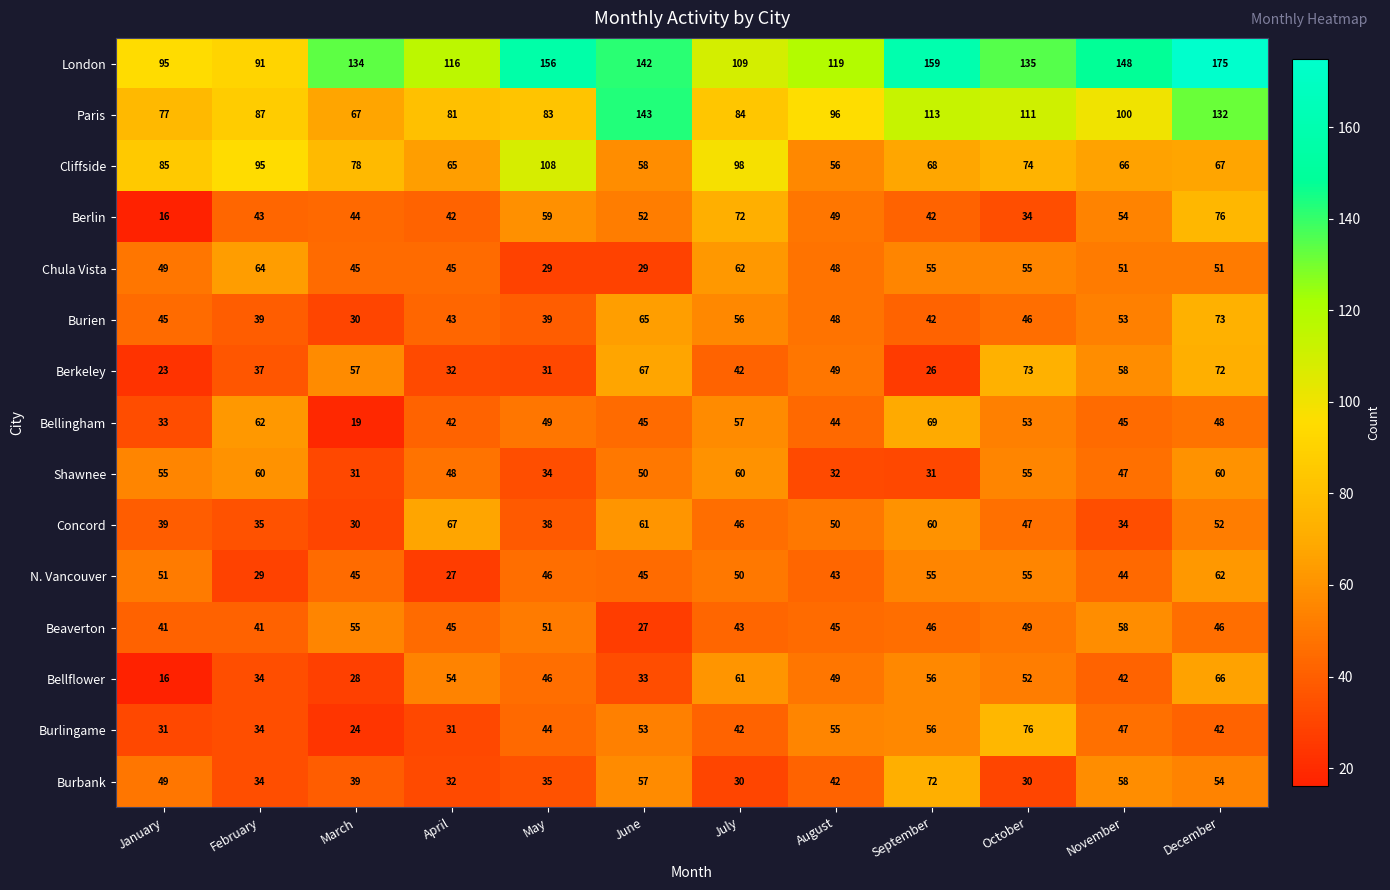

Which series has the largest range (max minus min)?

London